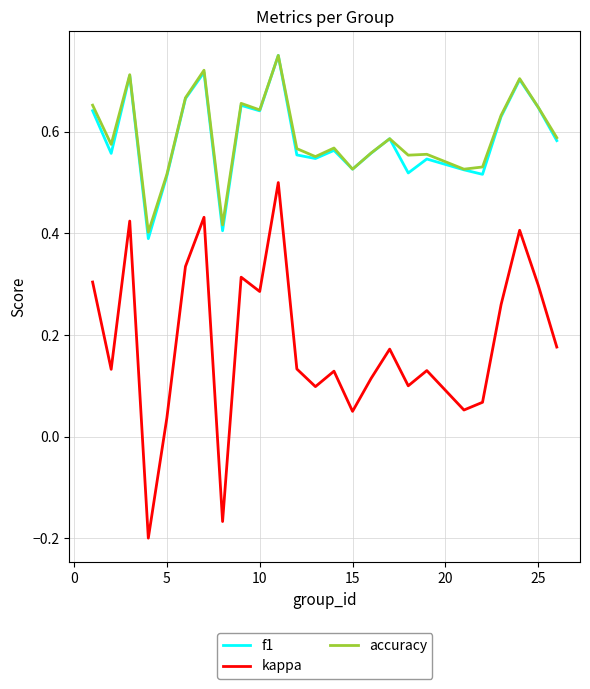

True or false: accuracy and kappa cross at least once.

False